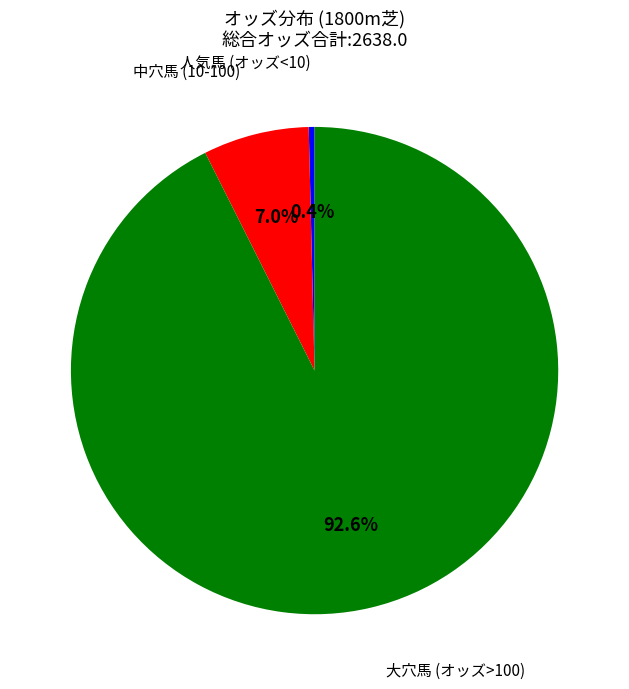

Does any single category account for the majority?

Yes